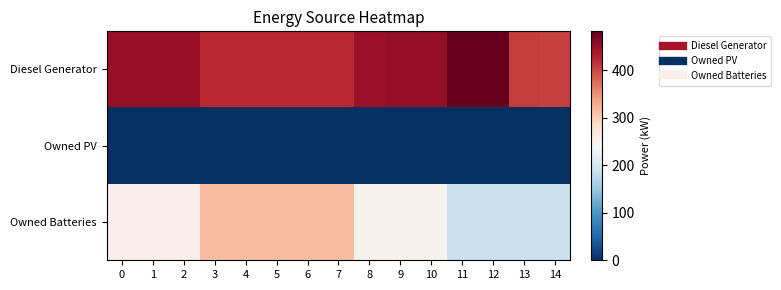

List the series in order of their overall mean, highest first.

Diesel Generator, Owned Batteries, Owned PV